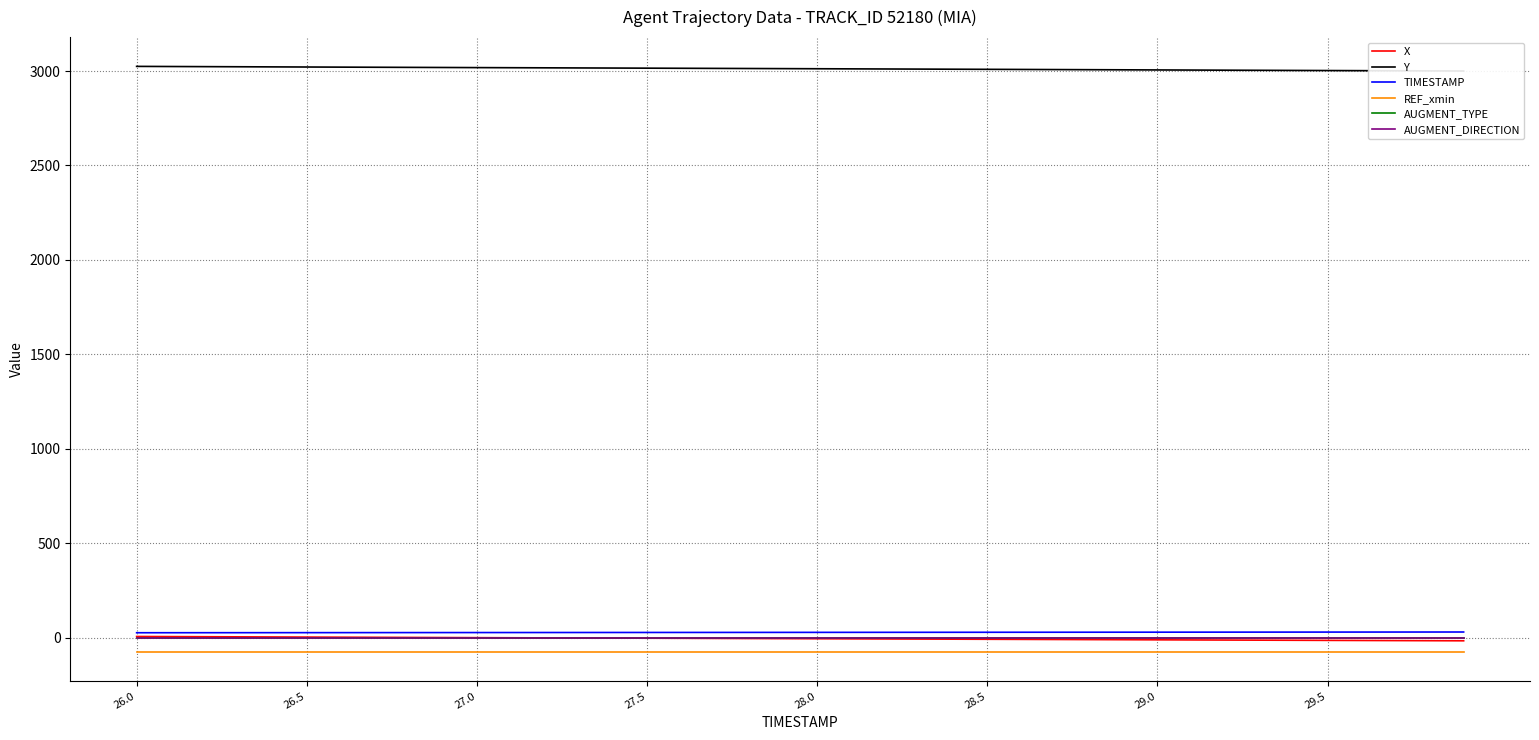

The TIMESTAMP series shows 26.5 at 26.5. True or false?

True